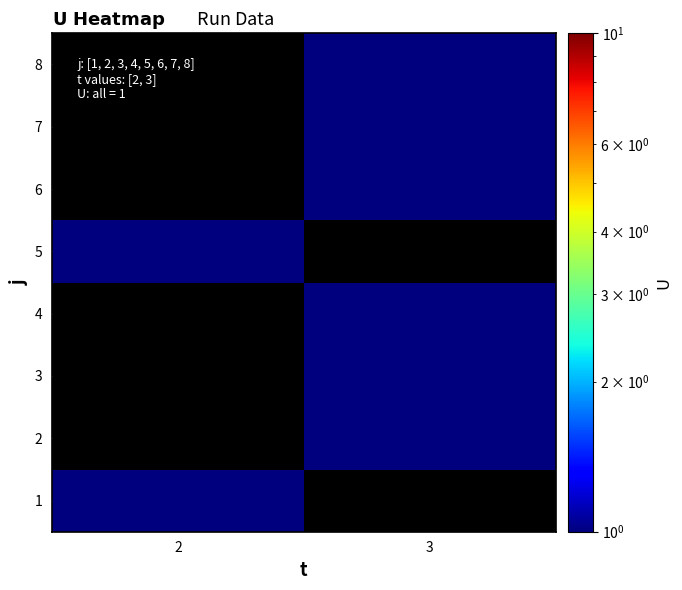

Rank the series by their maximum value, from lowest to highest.

1, 2, 3, 4, 5, 6, 7, 8